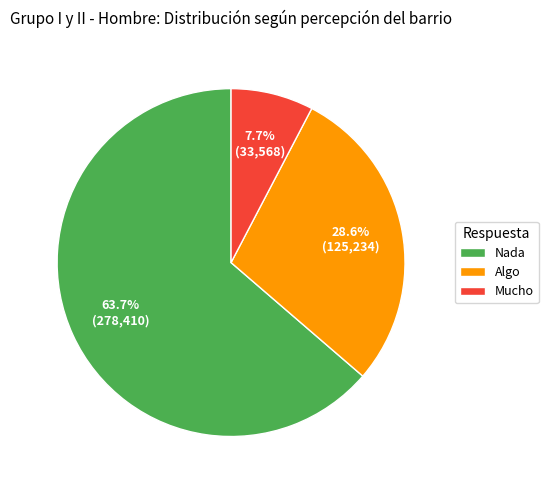

Which has a higher value, Algo or Nada?

Nada